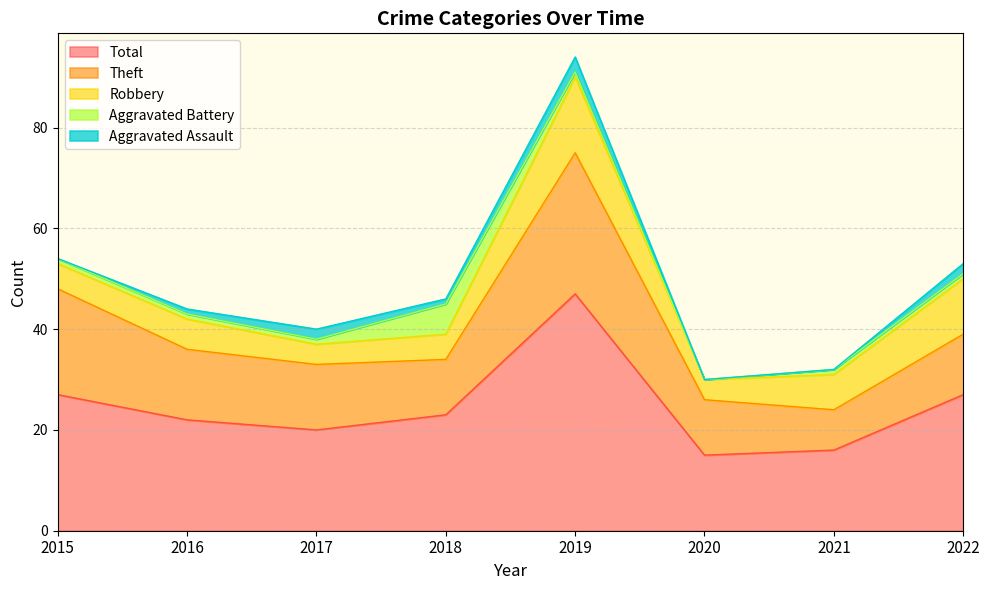

What is the total value across all series at 2019?

94